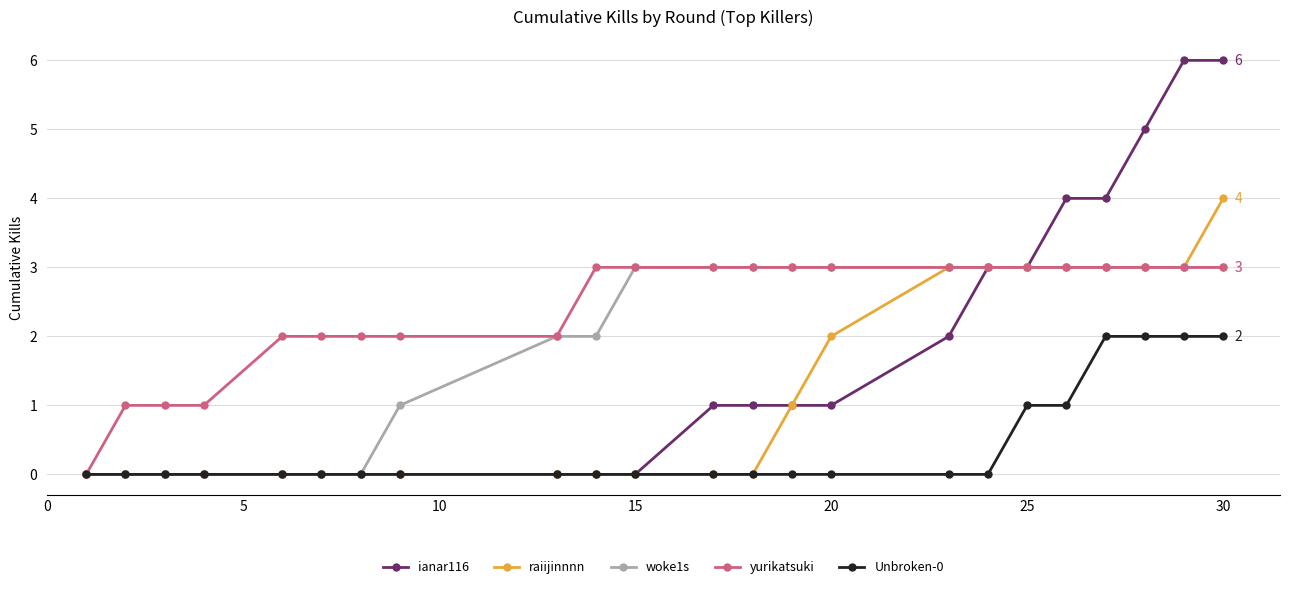

Which series has the largest total across all categories?

yurikatsuki